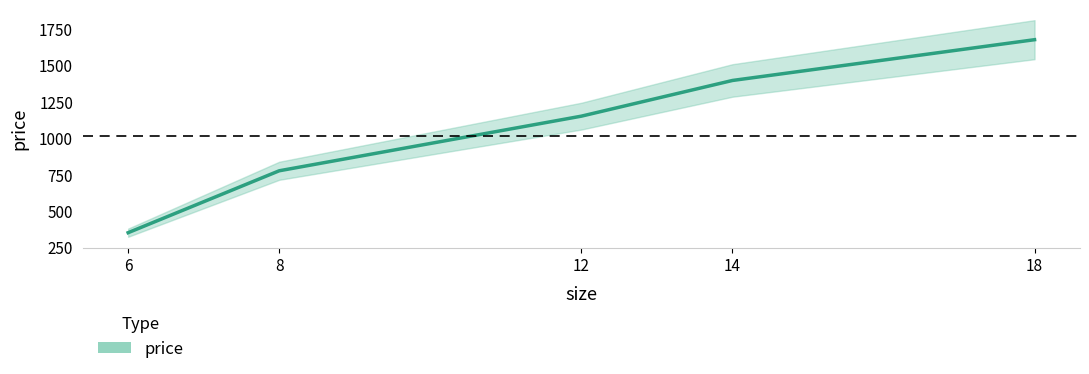

What is the change in value from 12 to 18?

+525